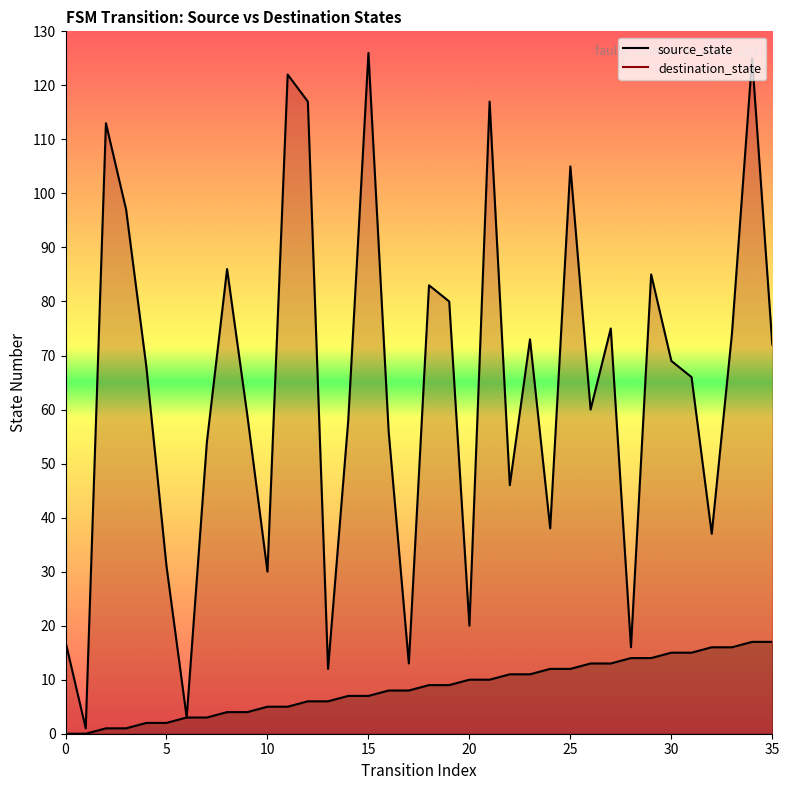

Reading left to right, what are all the values shown in this chart?

source_state: 0	0	1	1	2	2	3	3	4	4	5	5	6	6	7	7	8	8	9	9	10	10	11	11	12	12	13	13	14	14	15	15	16	16	17	17
destination_state: 17	1	113	97	68	31	3	54	86	59	30	122	117	12	58	126	56	13	83	80	20	117	46	73	38	105	60	75	16	85	69	66	37	74	125	72